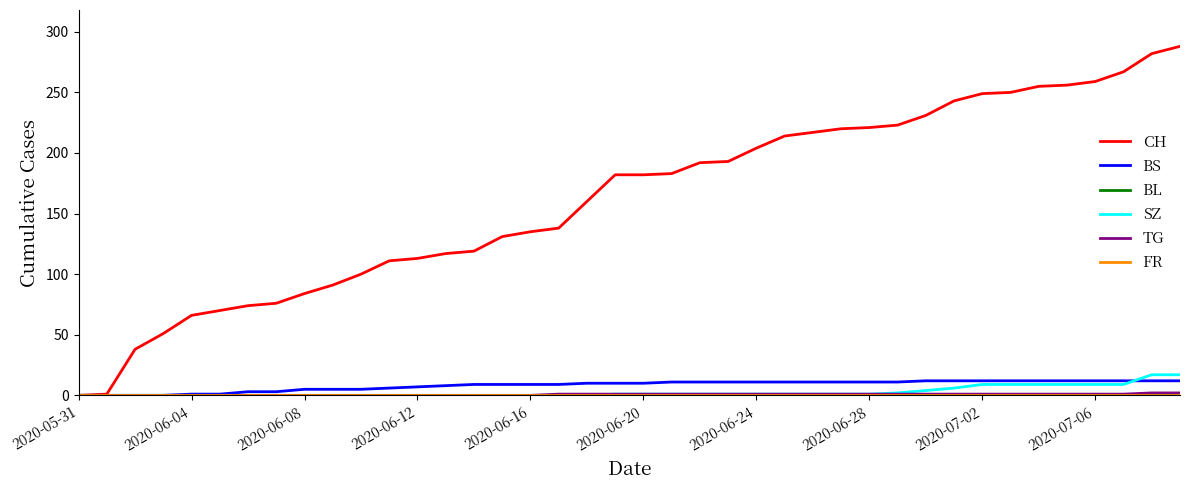

True or false: TG has more than 0 points higher than both neighbors.

False